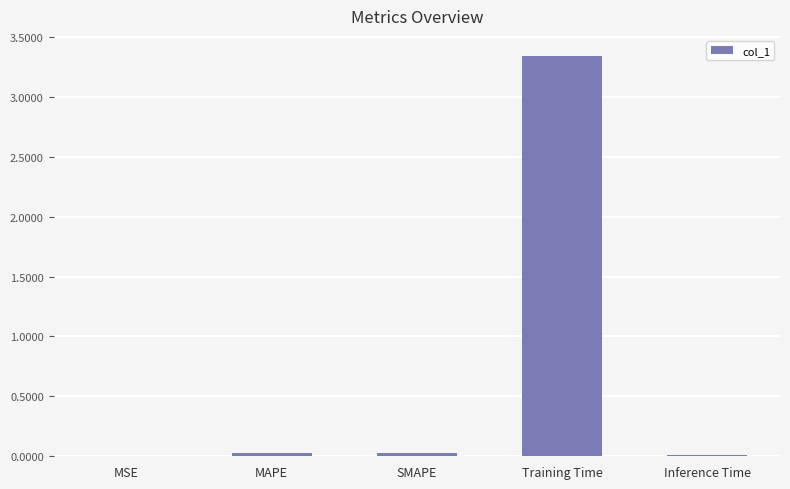

Which category has the highest value across all series?

Training Time